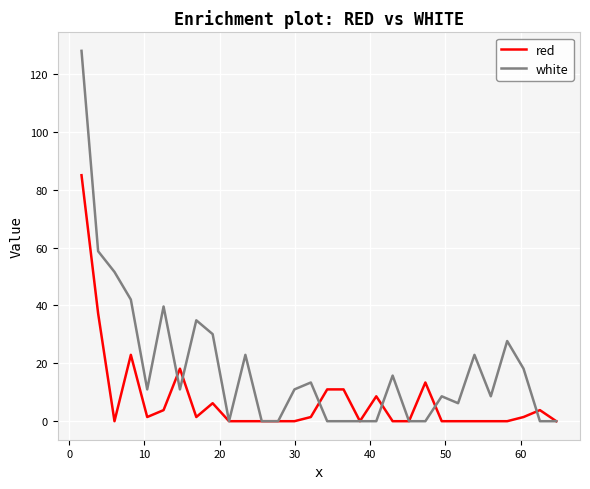

Which series has the largest total across all categories?

white